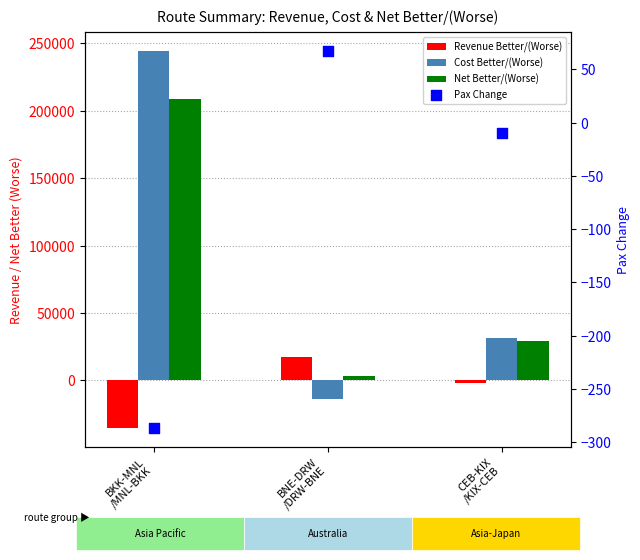

Which series contains the lowest Y value?

Revenue Better/(Worse)